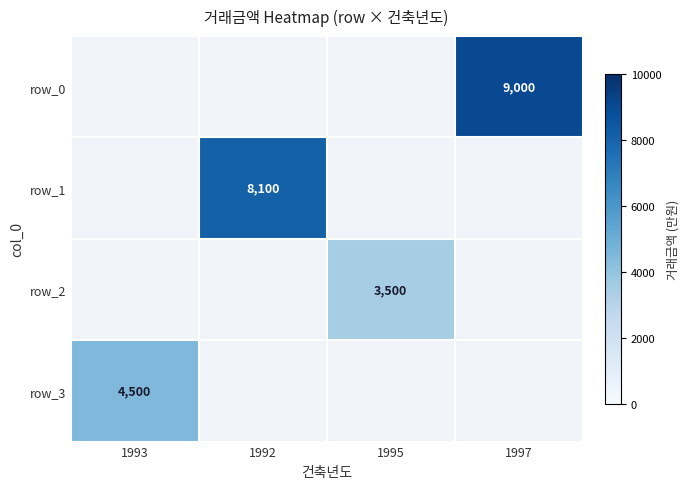

The row_3 series shows 7401 at 1993. True or false?

False